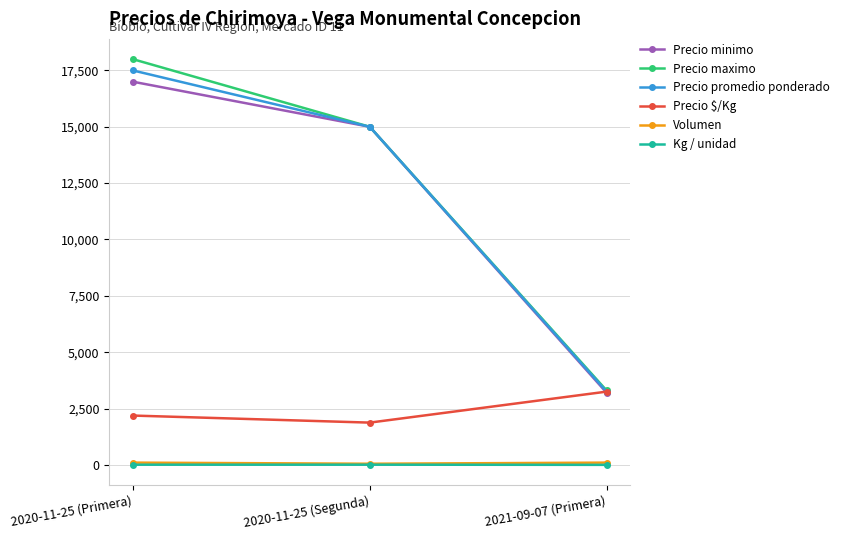

What is the total value across all series at 2020-11-25 (Primera)?

54796